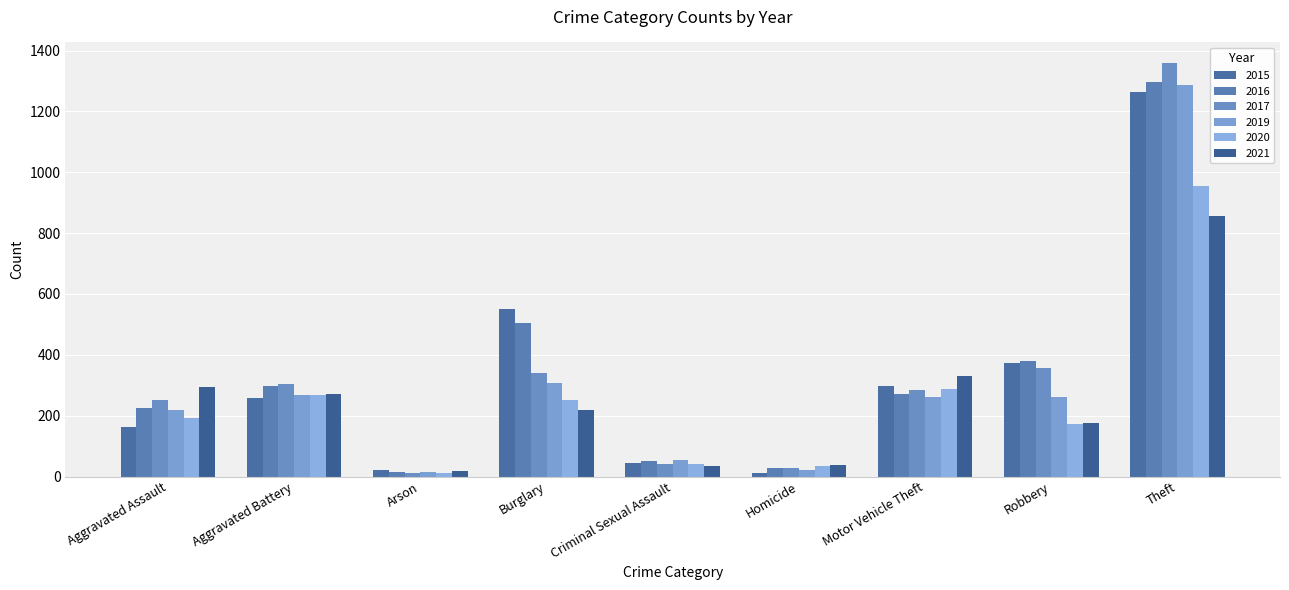

What is the maximum value for 2017?

1359